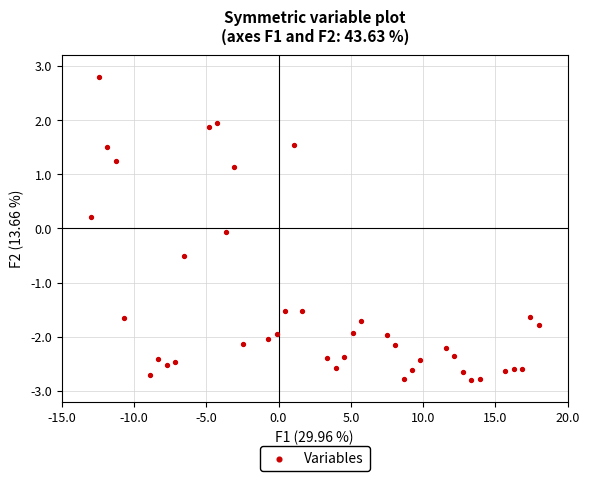

What is the range of Y values (max minus min)?

5.6